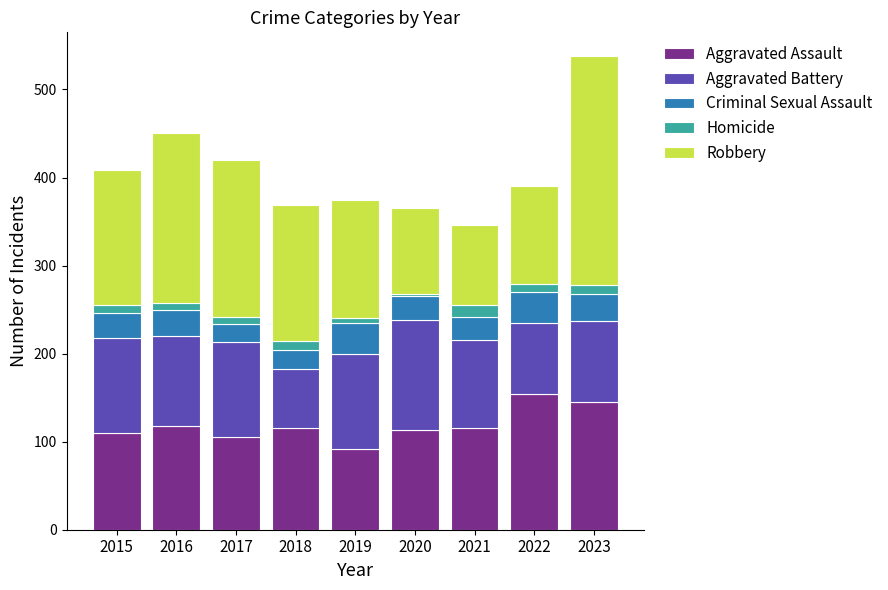

What are all the series names shown in the legend?

Aggravated Assault, Aggravated Battery, Criminal Sexual Assault, Homicide, Robbery